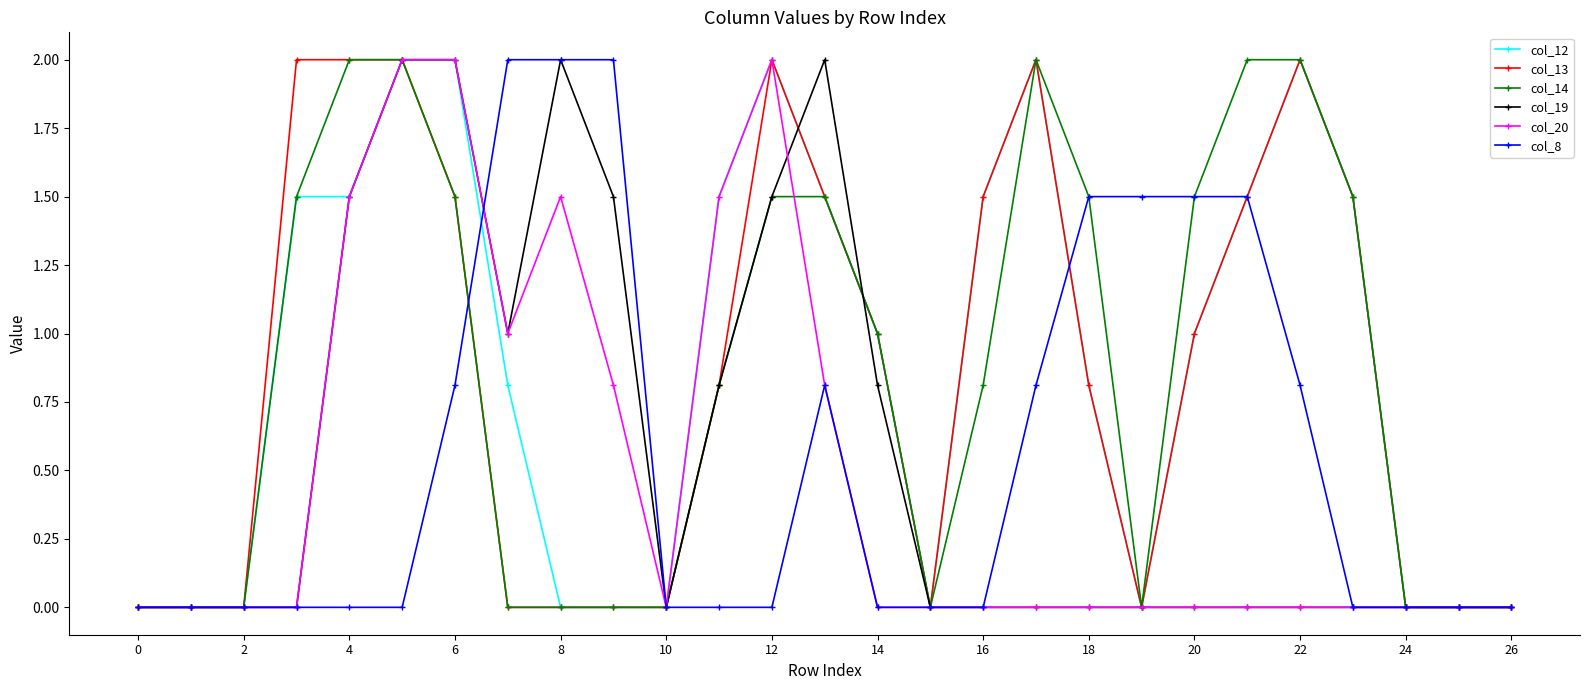

What is the highest value of the col_14 series?

2.0